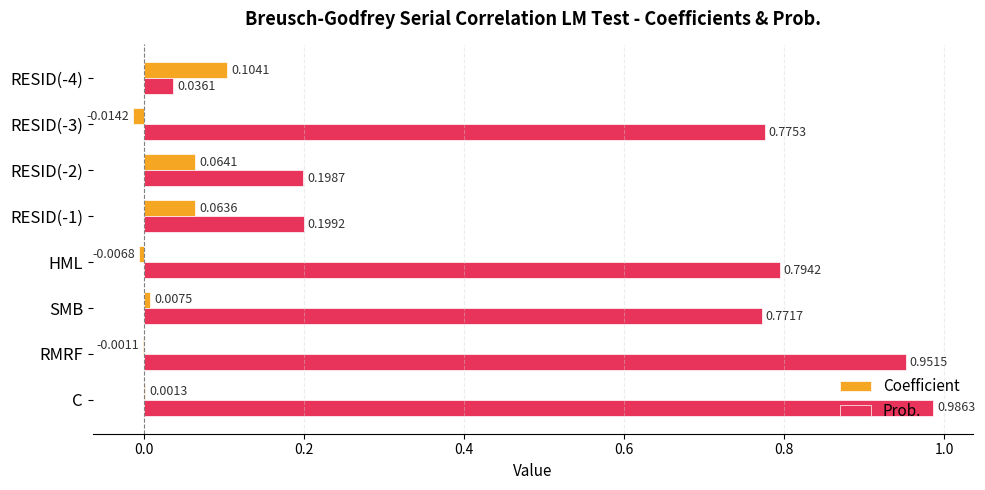

How many categories are shown in the chart?

8